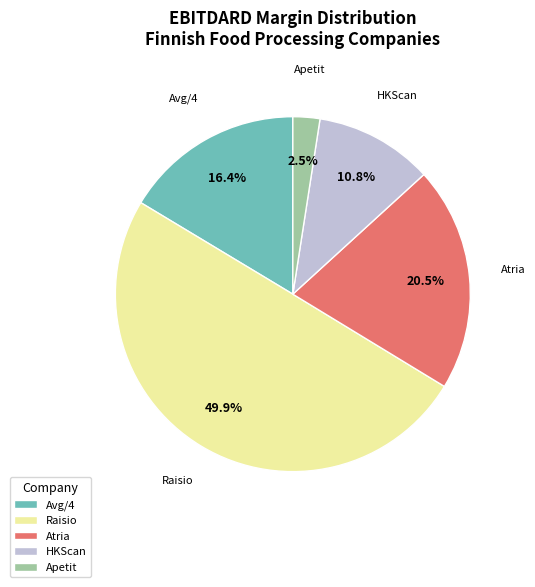

Rank the categories by value from lowest to highest.

Apetit, HKScan, Avg/4, Atria, Raisio